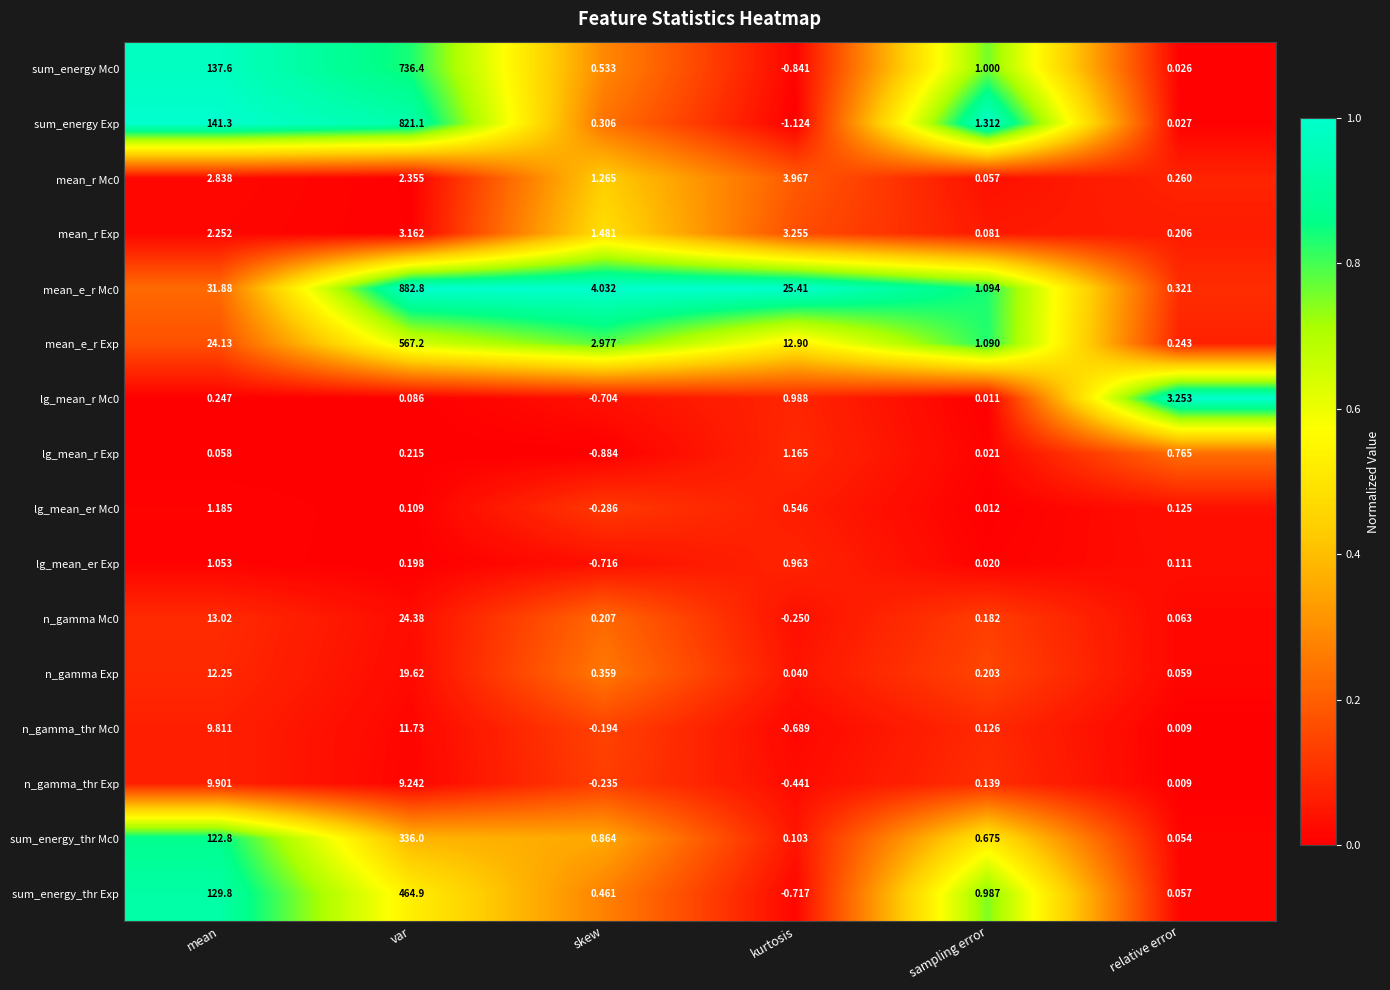

Which series has the largest total across all categories?

sum_energy Exp